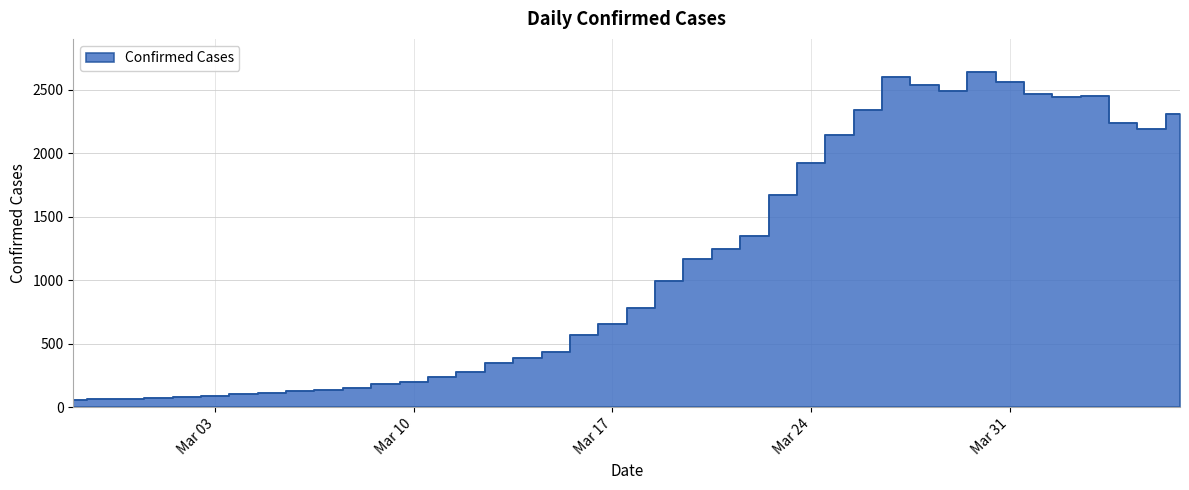

Which category has the highest value across all series?

2020-03-30